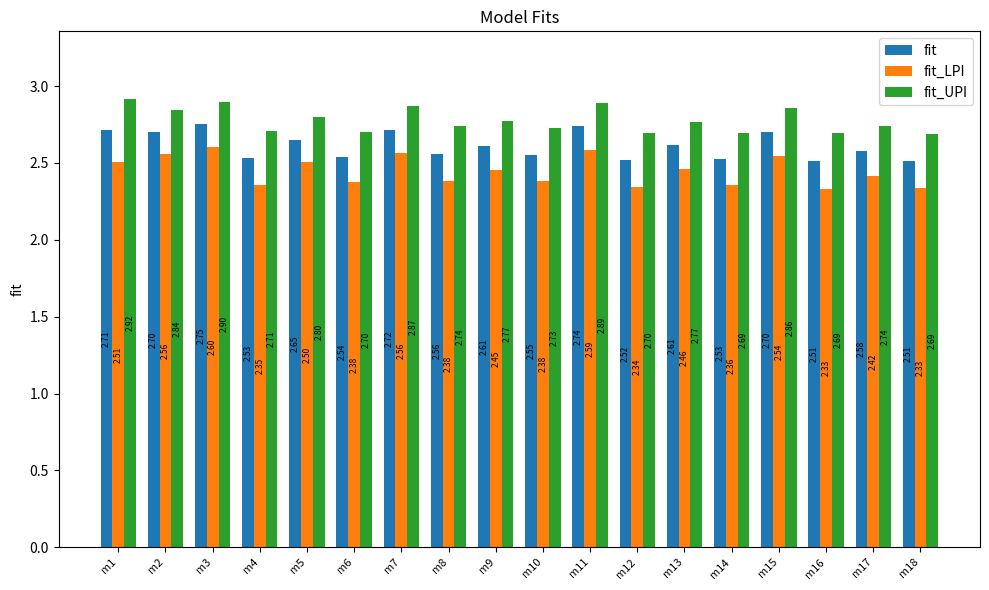

What is the difference between the fit values at m15 and m17?

0.1